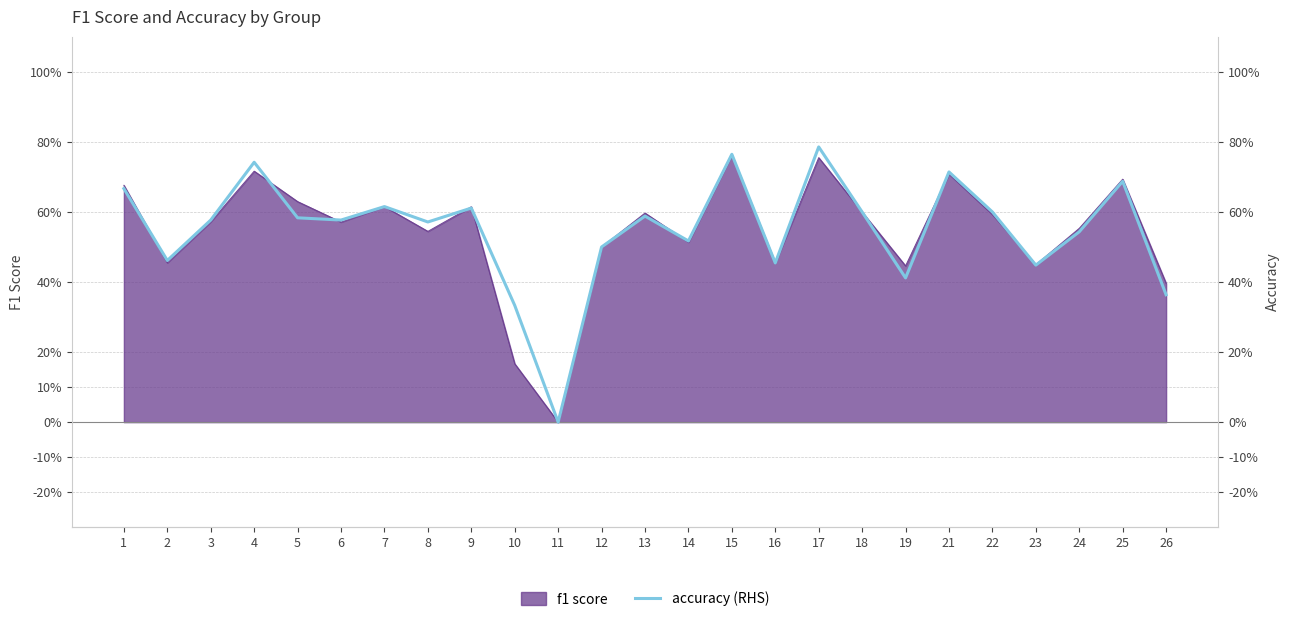

Which category has the lowest value across all series?

11